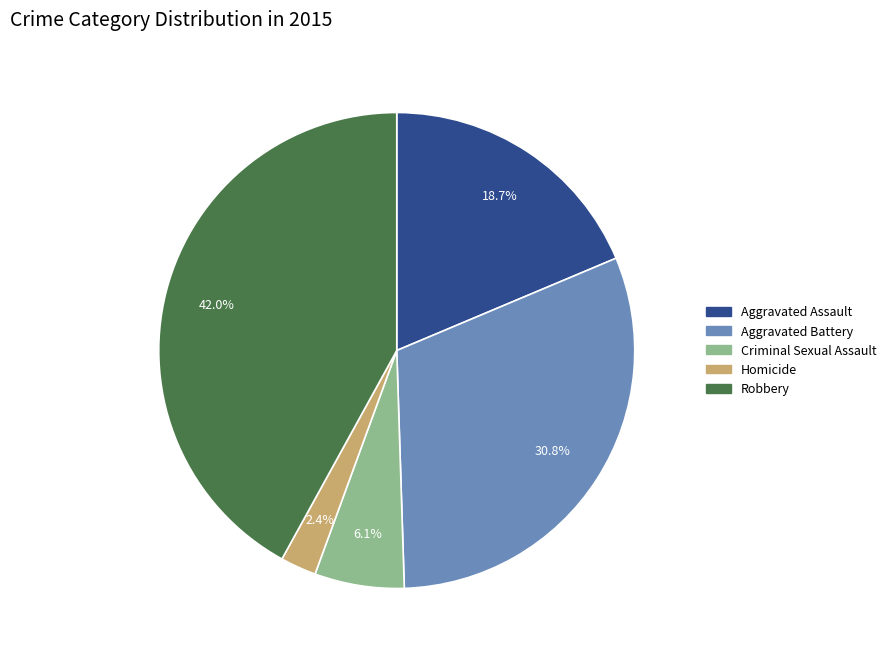

Approximately how many times larger is the value at Criminal Sexual Assault compared to Aggravated Battery?

0.2